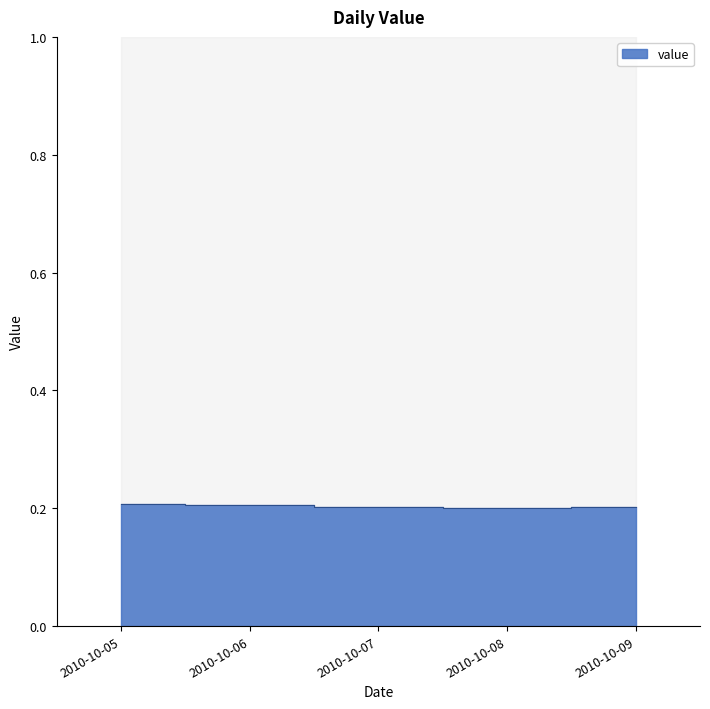

The chart shows a value of 0.3 at 2010-10-07. True or false?

False